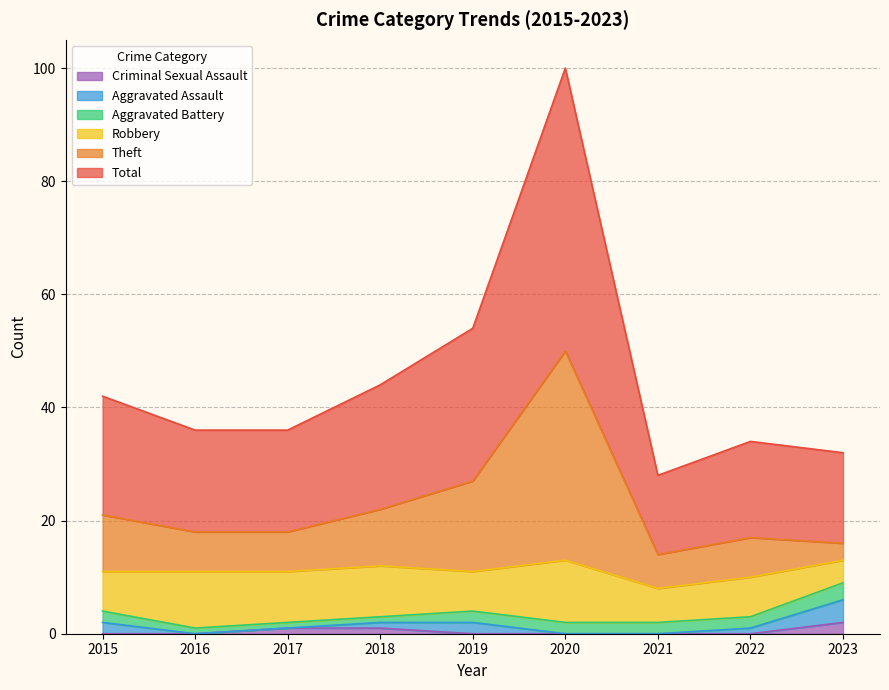

List the labels in order of Total value, largest first.

2020, 2019, 2018, 2015, 2016, 2017, 2022, 2023, 2021